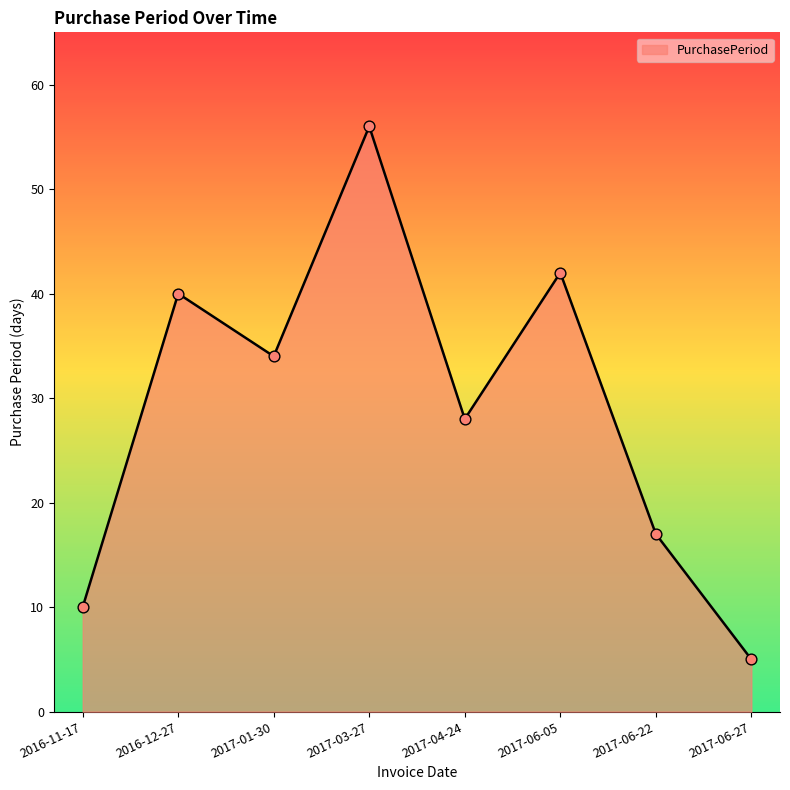

Approximately how many times larger is the value at 2017-01-30 compared to 2017-04-24?

1.2